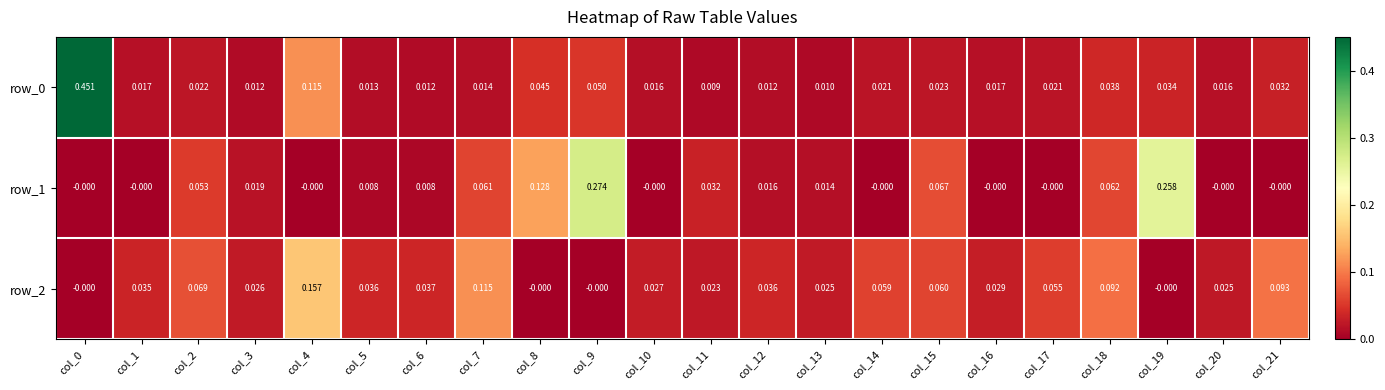

Is the value of row_1 at col_3 greater than the value of row_2 at col_9?

Yes